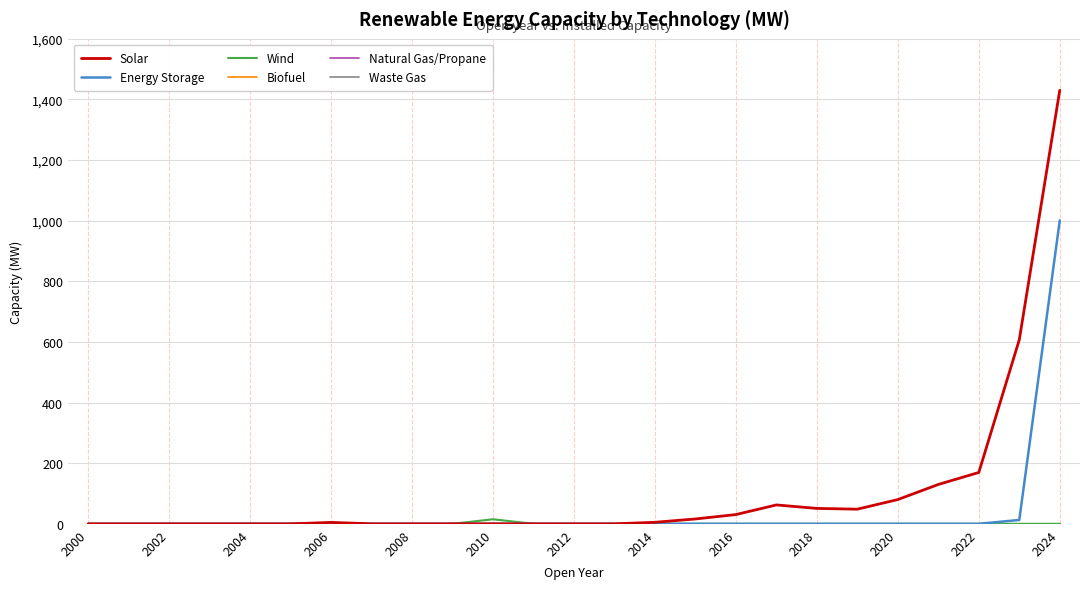

Is this an area chart (filled region under the line)?

No